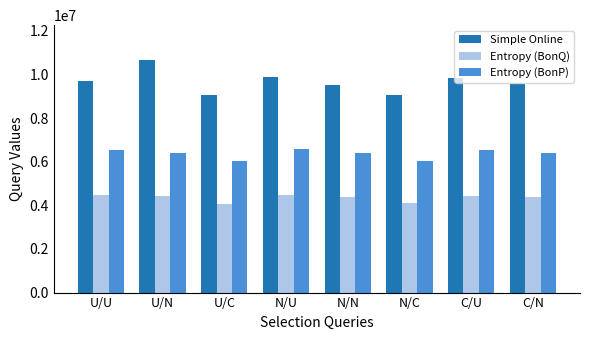

Is the value of Simple Online at C/N greater than the value of Entropy (BonQ) at N/N?

Yes